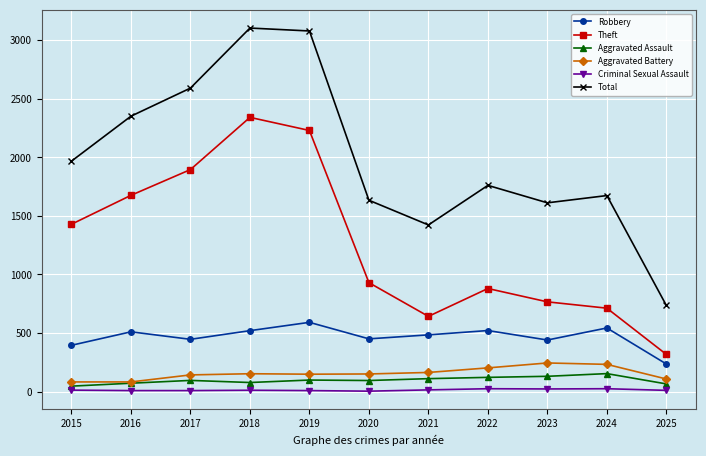

True or false: Theft has a value of 1618 at 2020.

False